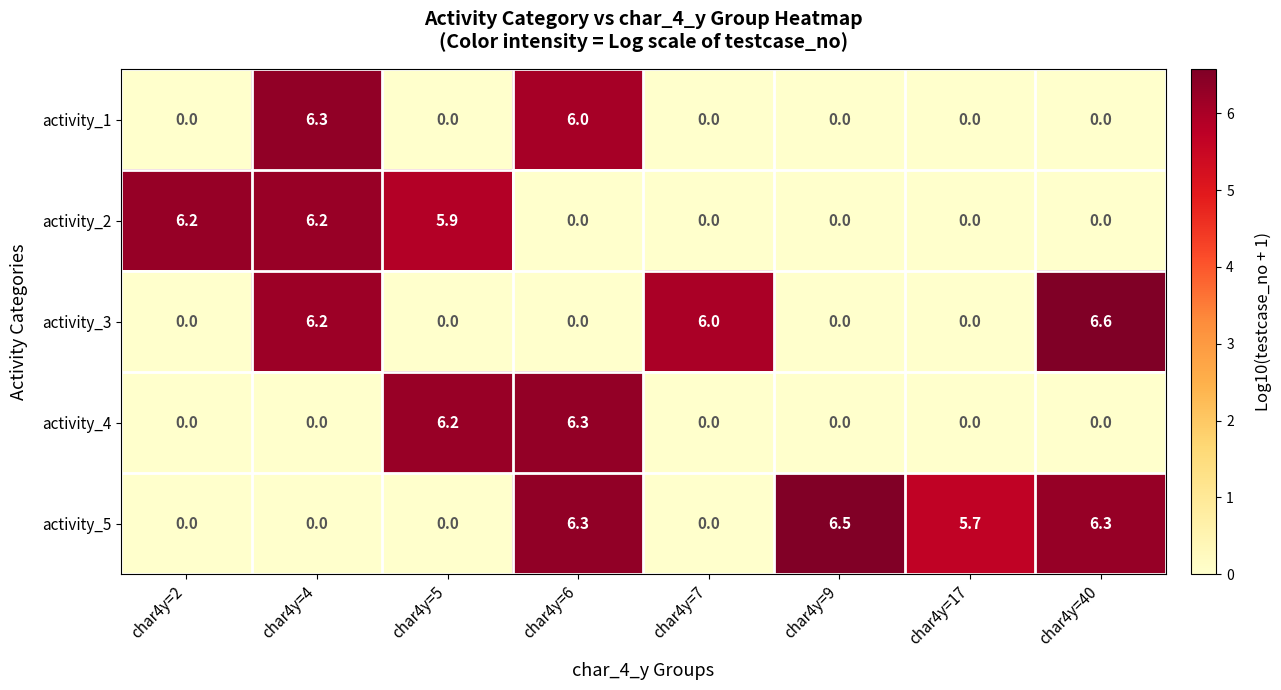

Is it true that activity_1 equals 6.3 at char4y=4?

True